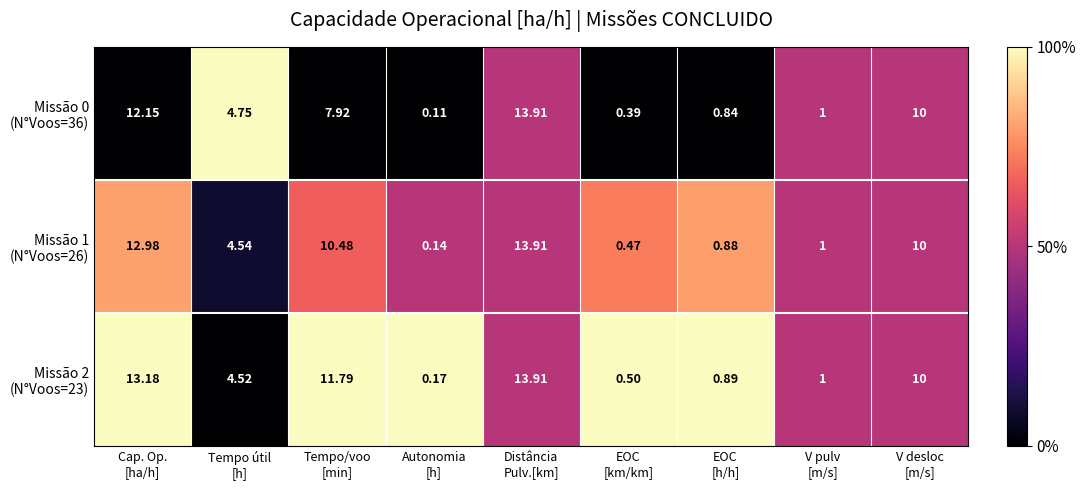

Which category has the highest value across all series?

Distância
Pulv.[km]